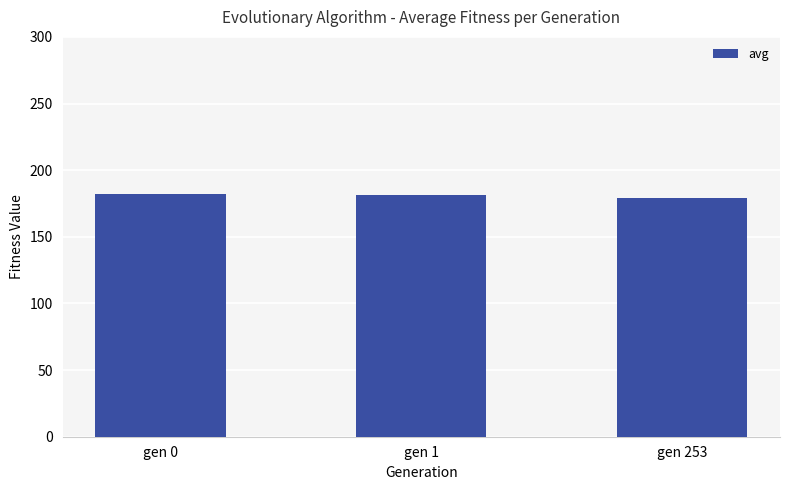

True or false: the data shows 304.2 at gen 253.

False